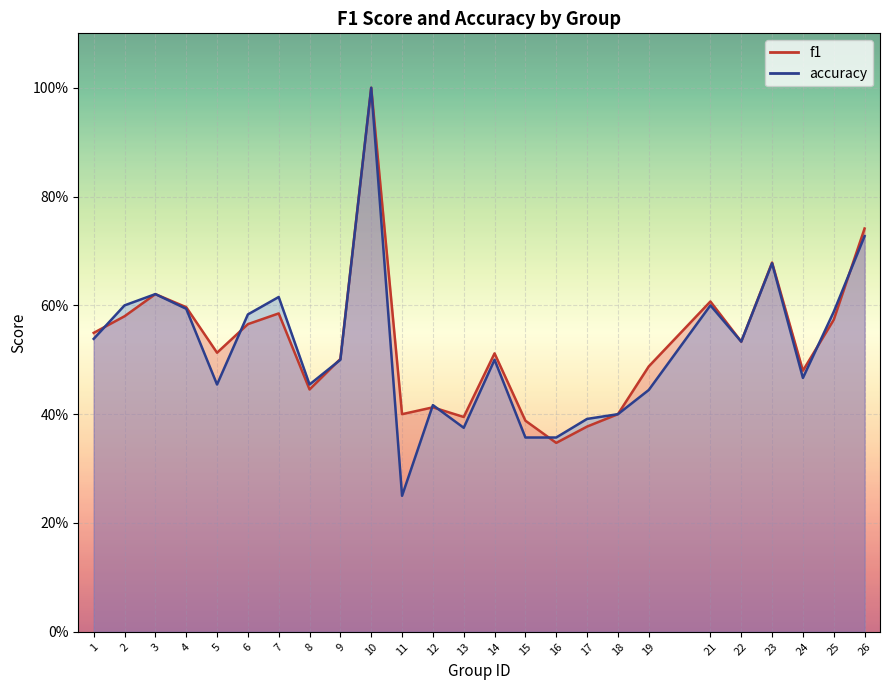

What is the difference between the maximum and minimum values in the accuracy series?

0.8